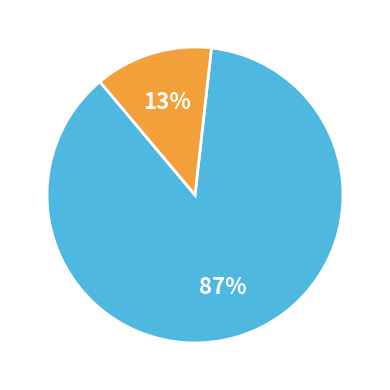

To the nearest percent, what is the difference between the largest and smallest slice percentages?

74%